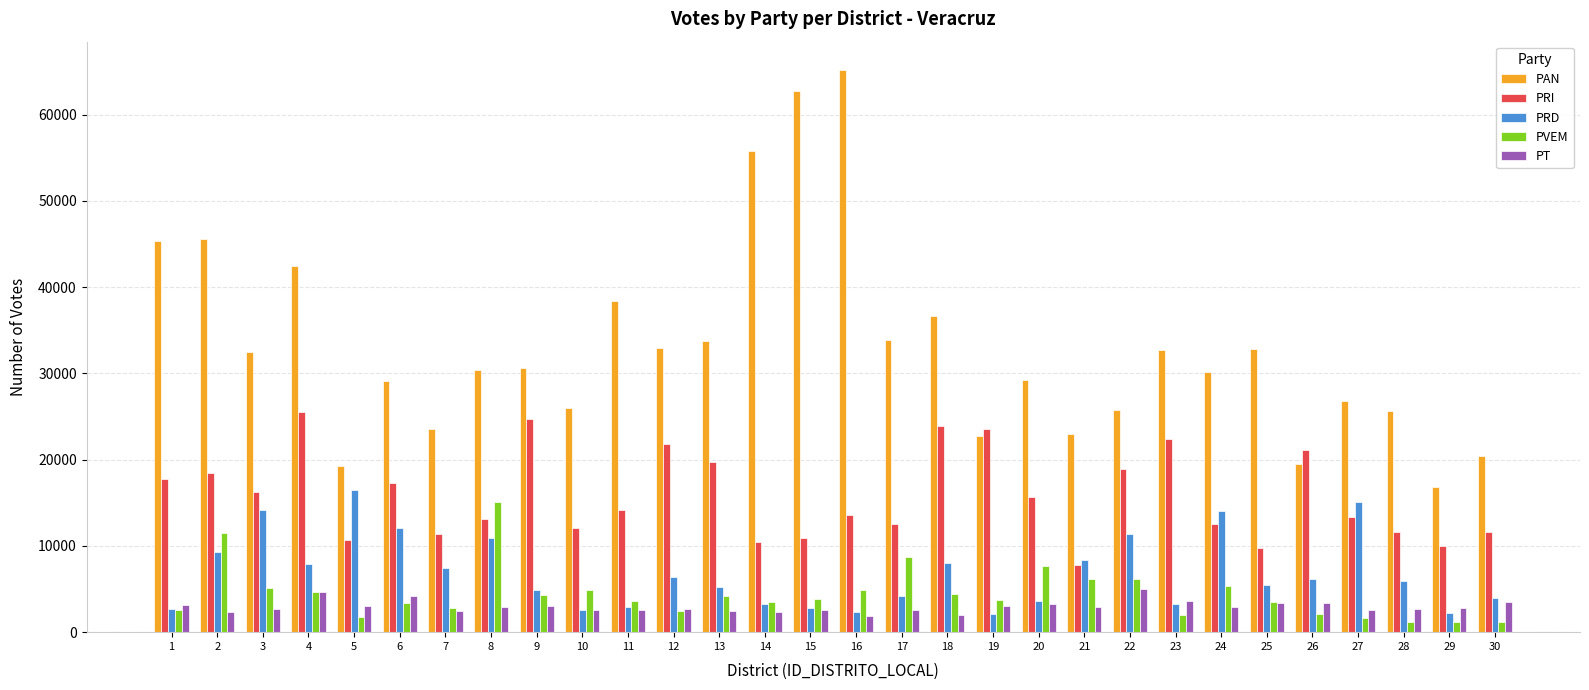

True or false: PRI has a value of 22437 at 23.

True